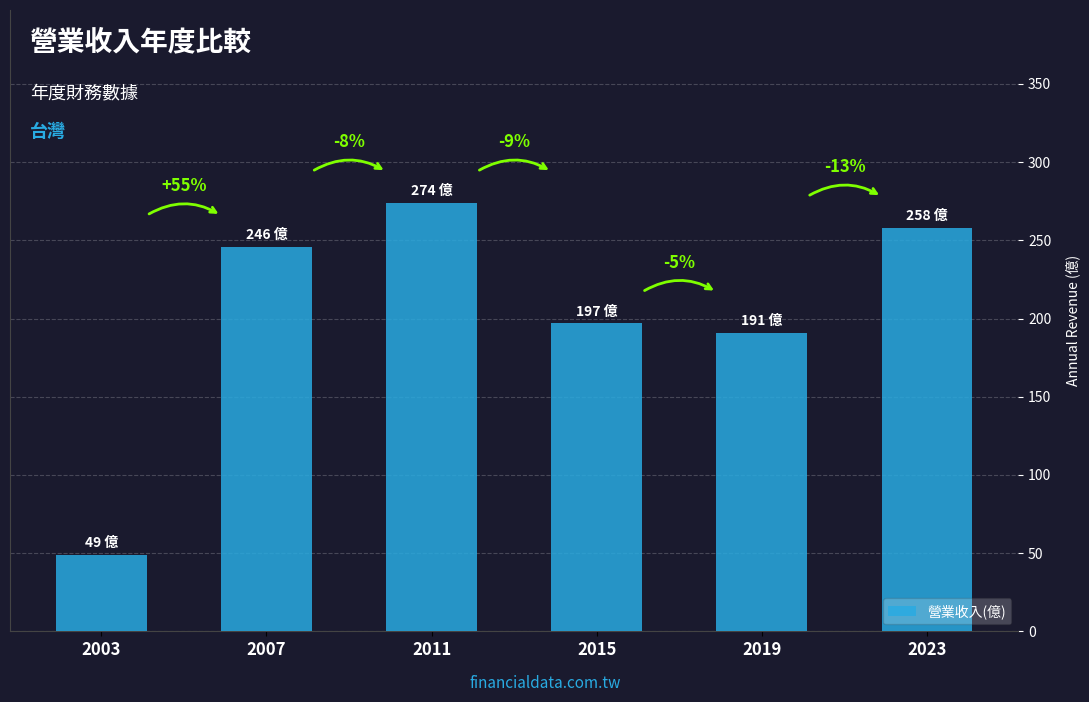

Reading left to right, extract all data points from this chart.

49	246	274	197	191	258